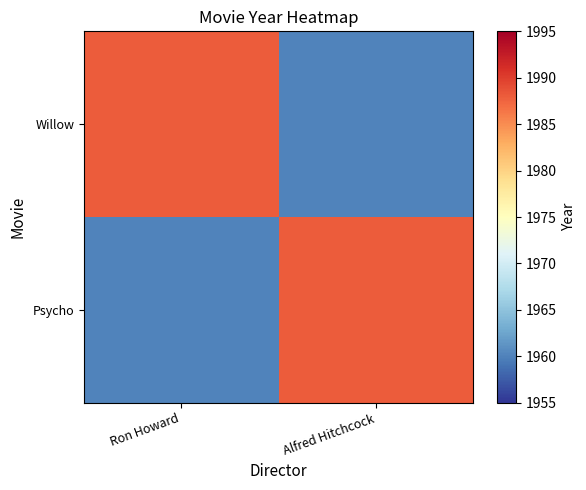

Reading right to left, list all the values displayed in this chart.

Willow: Alfred Hitchcock=1960	Ron Howard=1988
Psycho: Alfred Hitchcock=1988	Ron Howard=1960